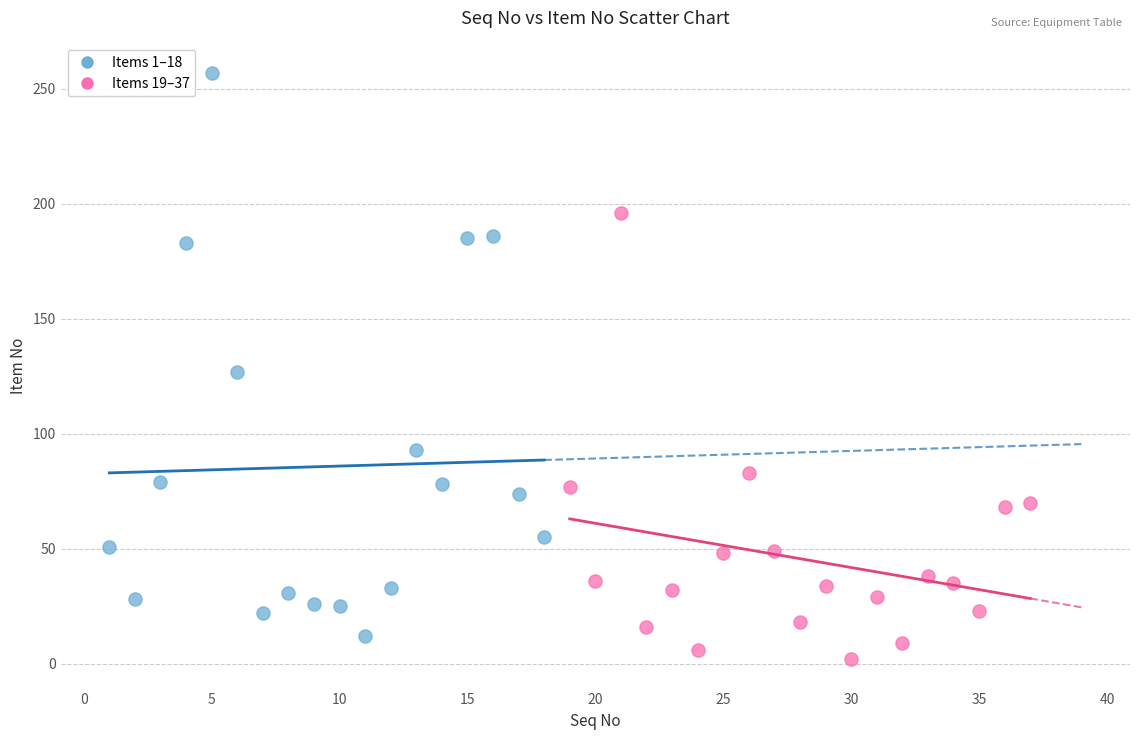

Which series contains the highest Y value?

Items 1–18